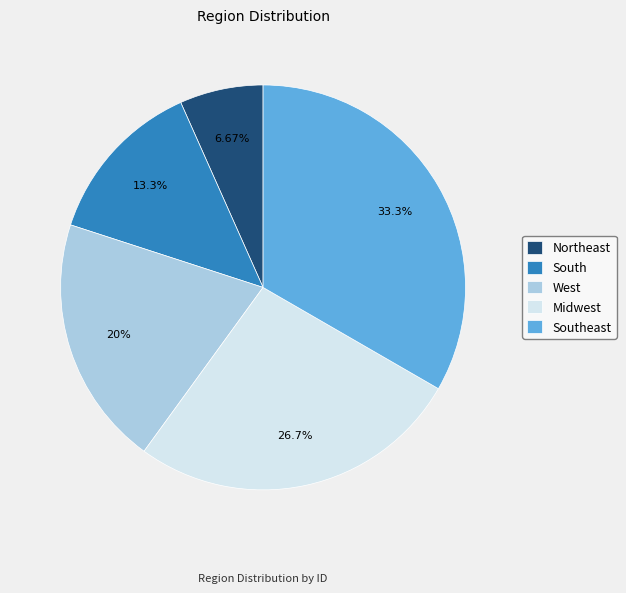

Is South the majority of the pie?

No